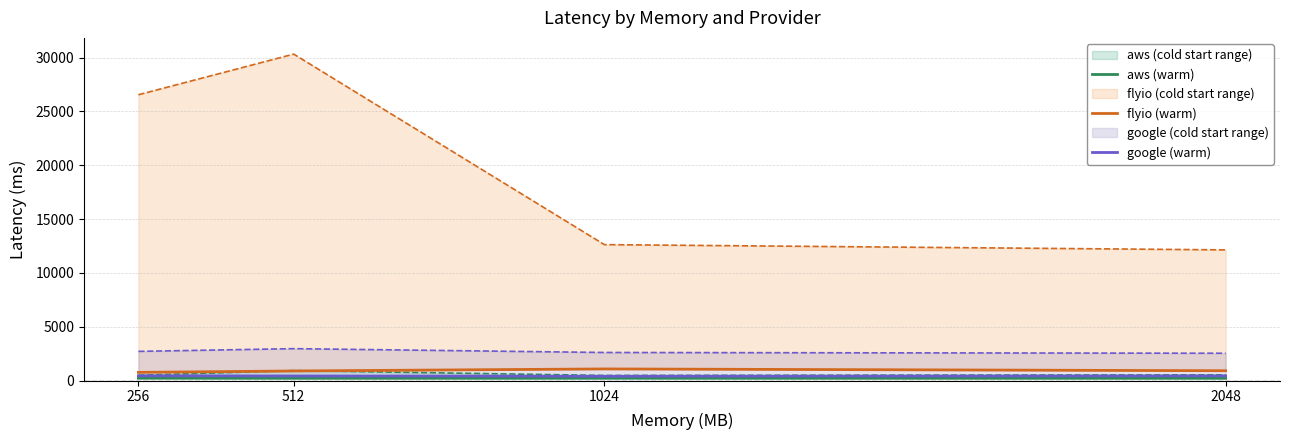

True or false: flyio (warm) and google (warm) cross at least once.

False